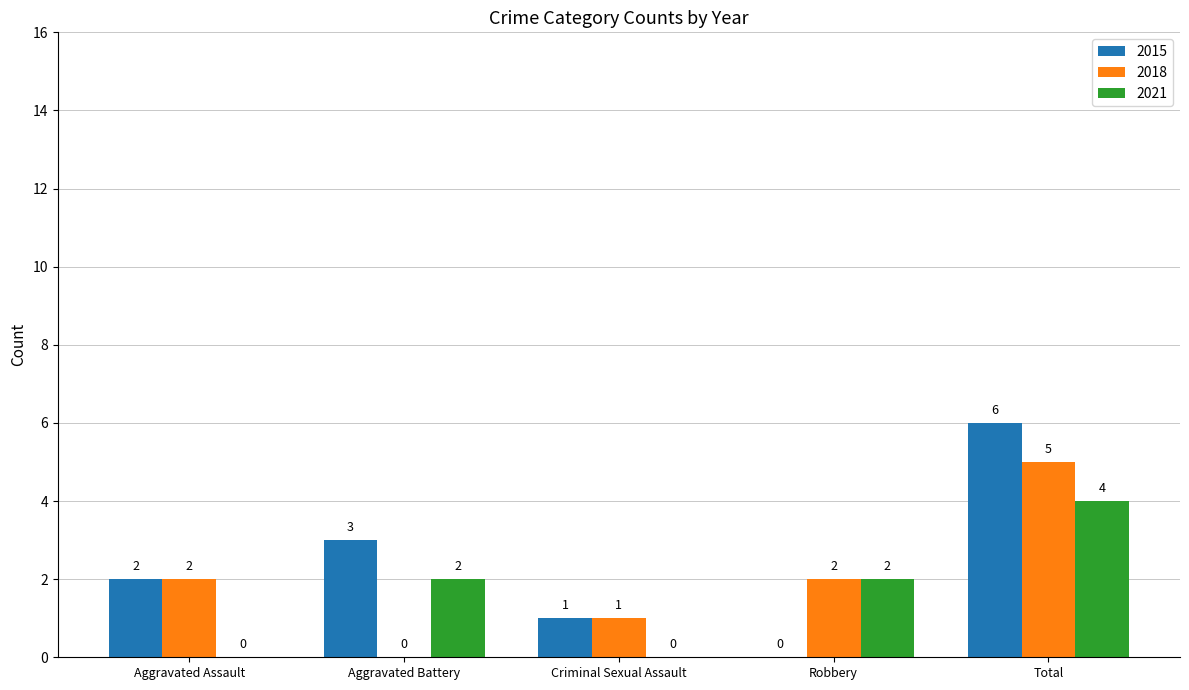

The 2015 series shows 0 at Robbery. True or false?

True